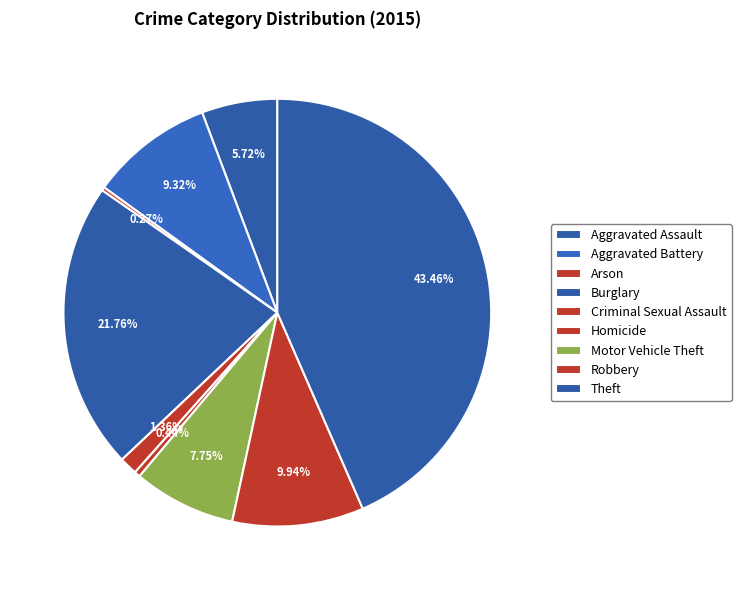

How many segments does this pie chart have?

9